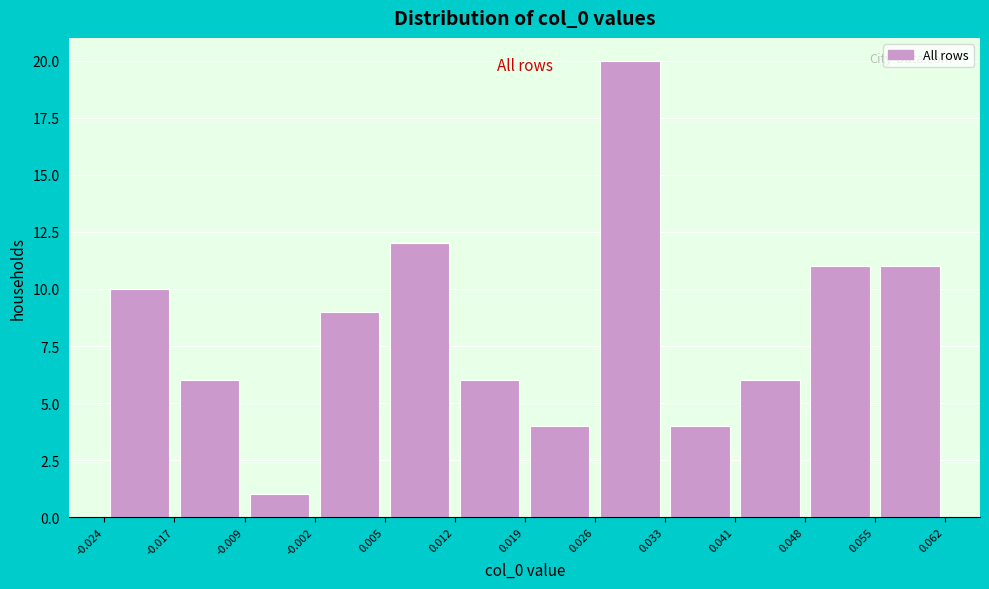

Reading left to right, list every bar in this chart as the range it spans on the x-axis followed by its height. The values are not printed on the chart, so give them approximately, as read against the axis.

-0.024 to -0.017: 10
-0.017 to -0.009: 6
-0.009 to -0.002: 1
-0.002 to 0.005: 9
0.005 to 0.012: 12
0.012 to 0.019: 6
0.019 to 0.026: 4
0.026 to 0.033: 20
0.033 to 0.041: 4
0.041 to 0.048: 6
0.048 to 0.055: 11
0.055 to 0.062: 11